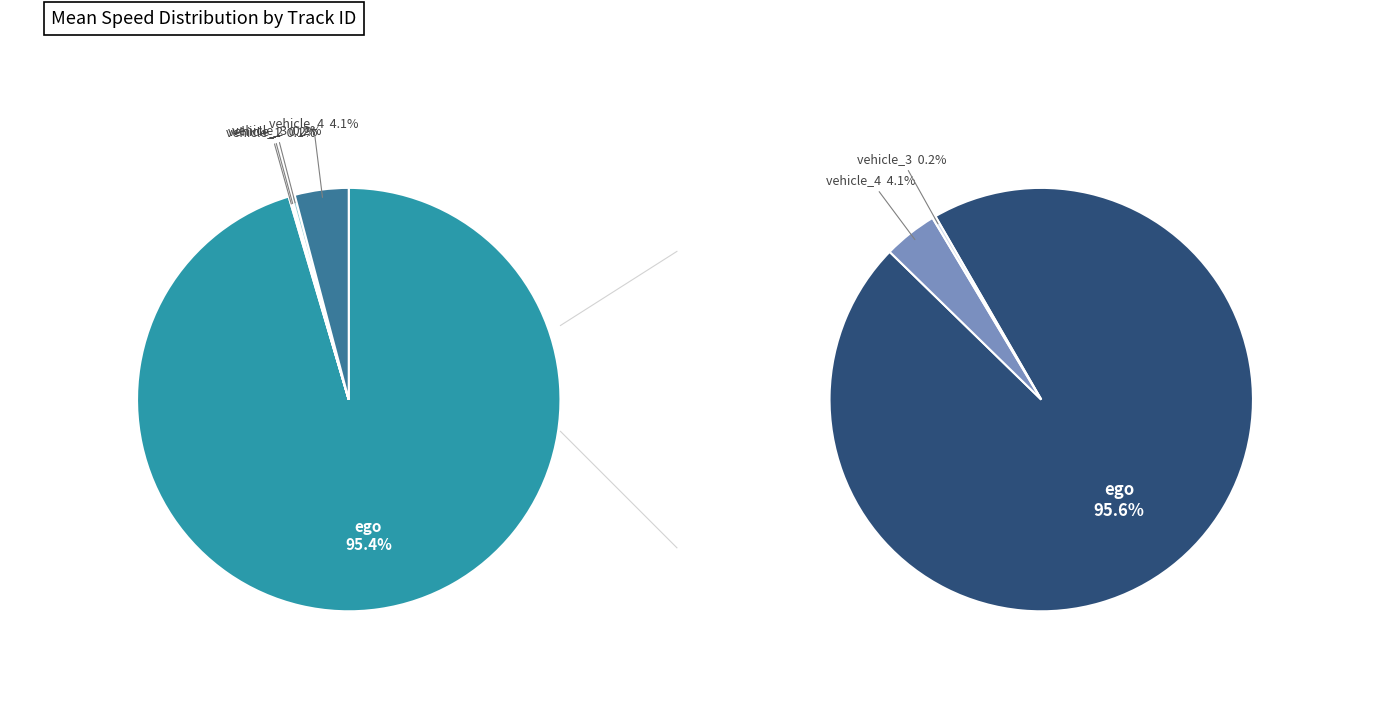

The vehicle_3 slice represents 1% of the pie. True or false?

False